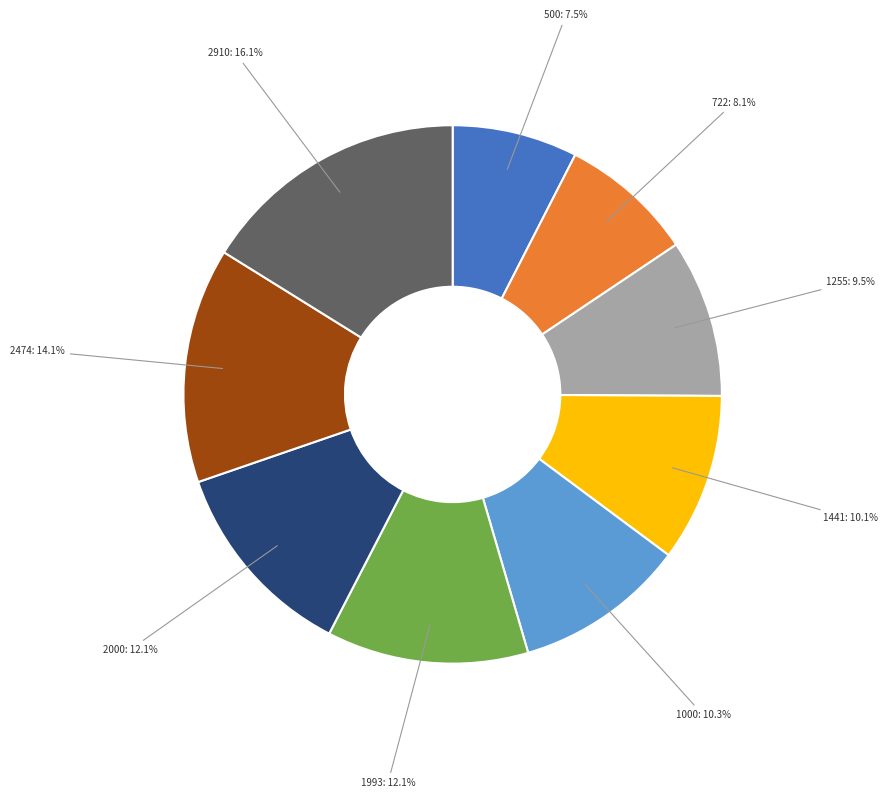

Is 500 the majority of the pie?

No